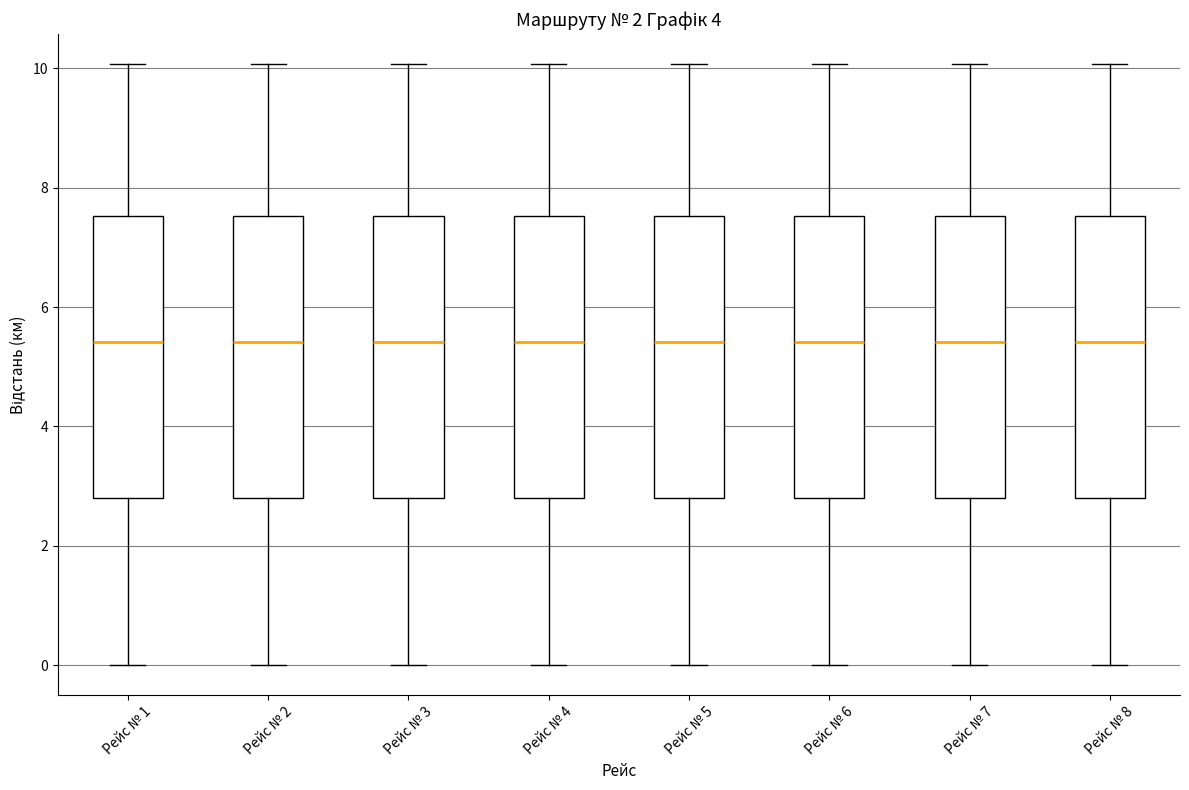

Reading left to right, transcribe this box plot: for each box, give where its median line is, the range the box spans, and where its two whiskers end, as read against the y-axis. The values are not printed on the chart, so give them approximately, as read against the axis.

Рейс № 1: median 5.4, box 2.8 to 7.6, whiskers 0.0 to 10.0
Рейс № 2: median 5.4, box 2.8 to 7.6, whiskers 0.0 to 10.0
Рейс № 3: median 5.4, box 2.8 to 7.6, whiskers 0.0 to 10.0
Рейс № 4: median 5.4, box 2.8 to 7.6, whiskers 0.0 to 10.0
Рейс № 5: median 5.4, box 2.8 to 7.6, whiskers 0.0 to 10.0
Рейс № 6: median 5.4, box 2.8 to 7.6, whiskers 0.0 to 10.0
Рейс № 7: median 5.4, box 2.8 to 7.6, whiskers 0.0 to 10.0
Рейс № 8: median 5.4, box 2.8 to 7.6, whiskers 0.0 to 10.0